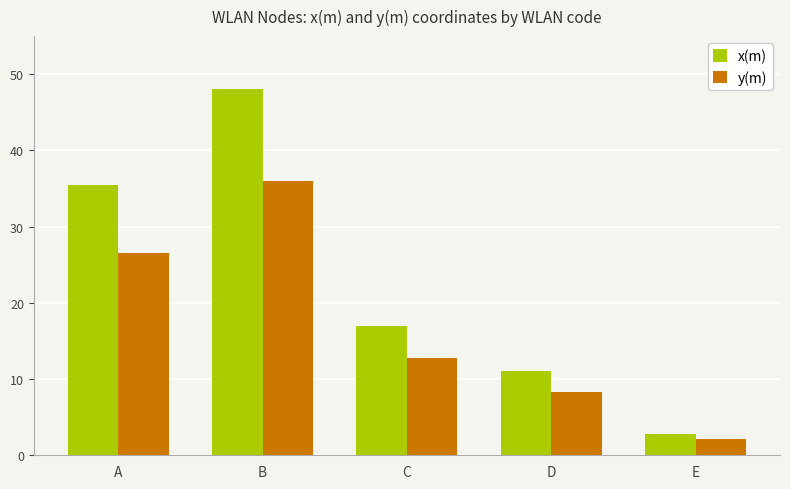

List the labels in order of y(m) value, smallest first.

E, D, C, A, B